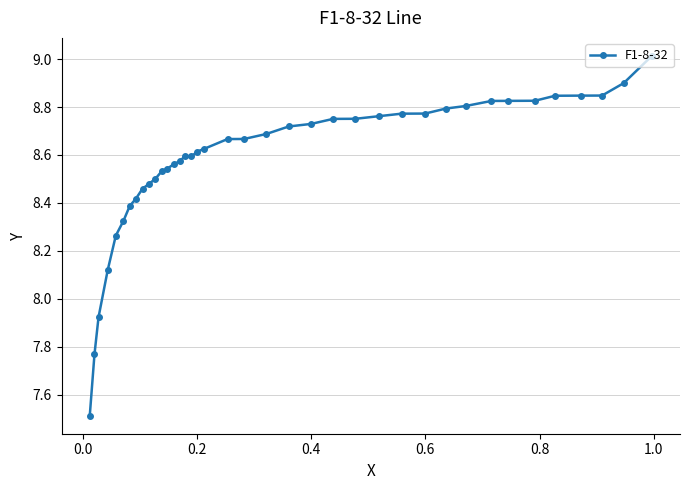

True or false: there are more than 2 points higher than both neighbors.

False